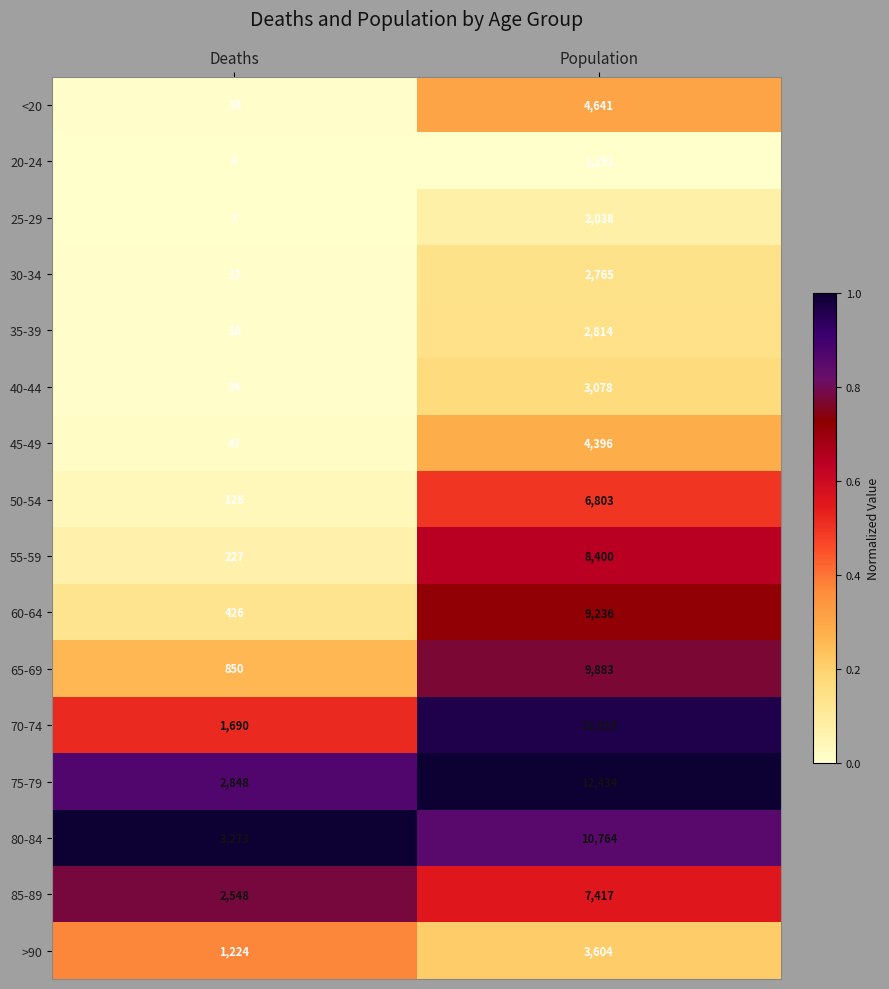

Read the 20-24 value at Population.

1191